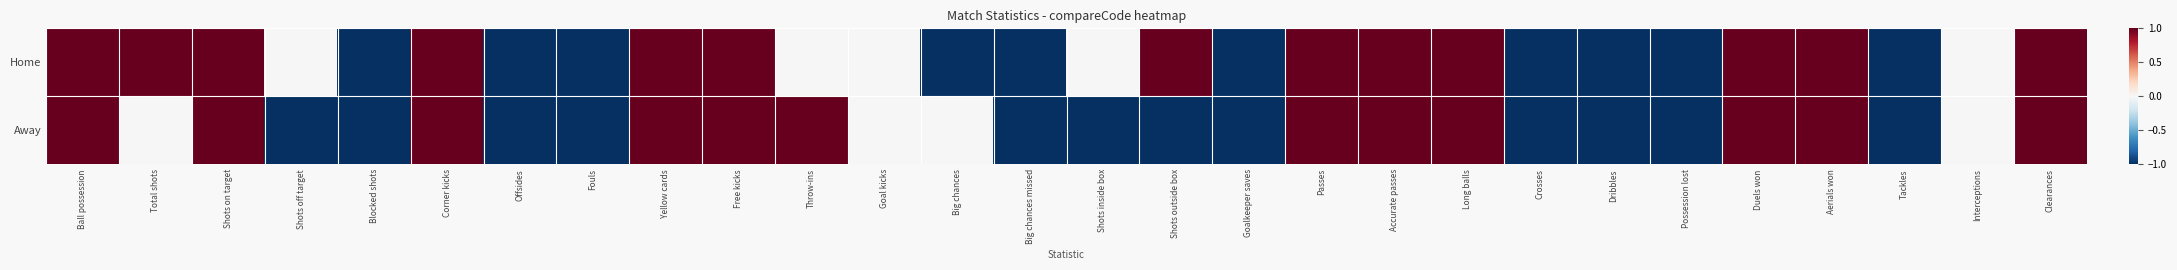

List the series in order of their overall mean, highest first.

Home, Away